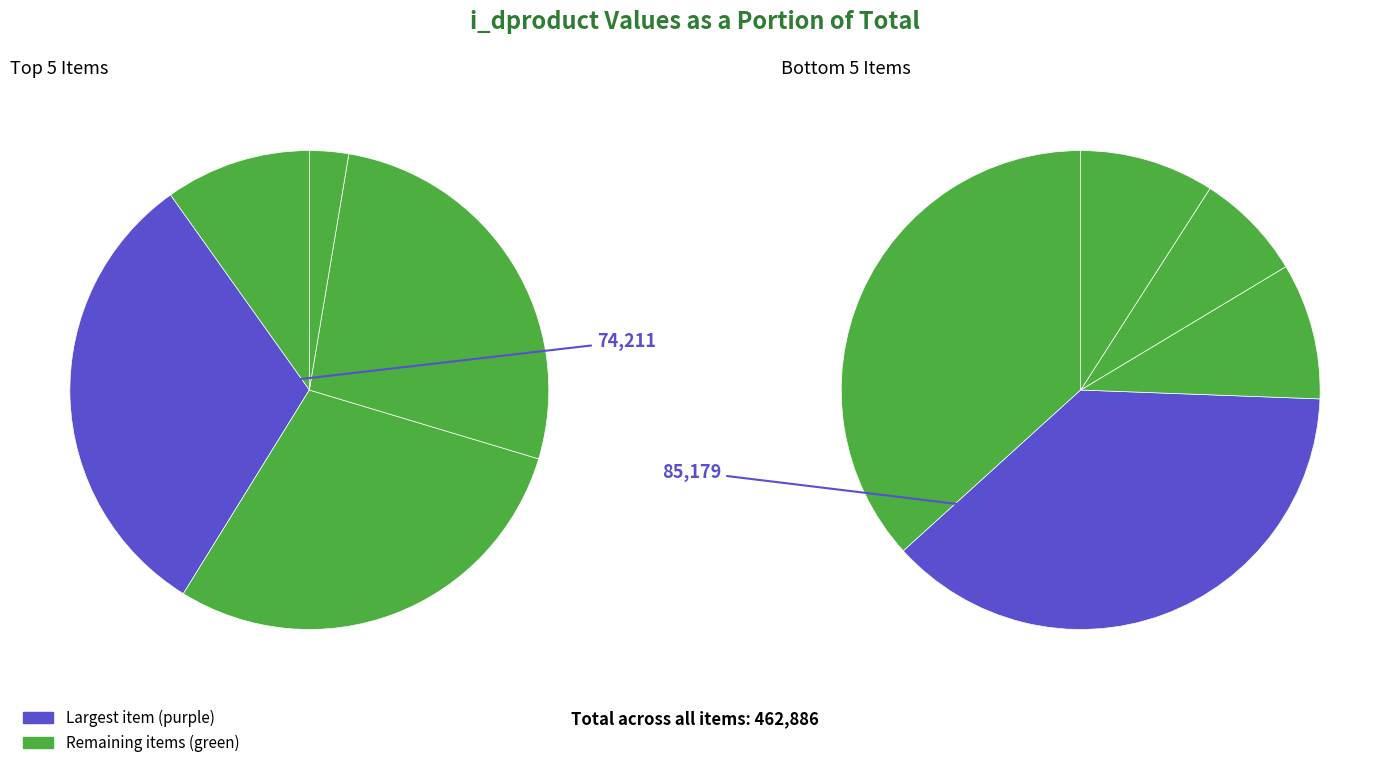

What is the change in value from 5 to 6?

+76768